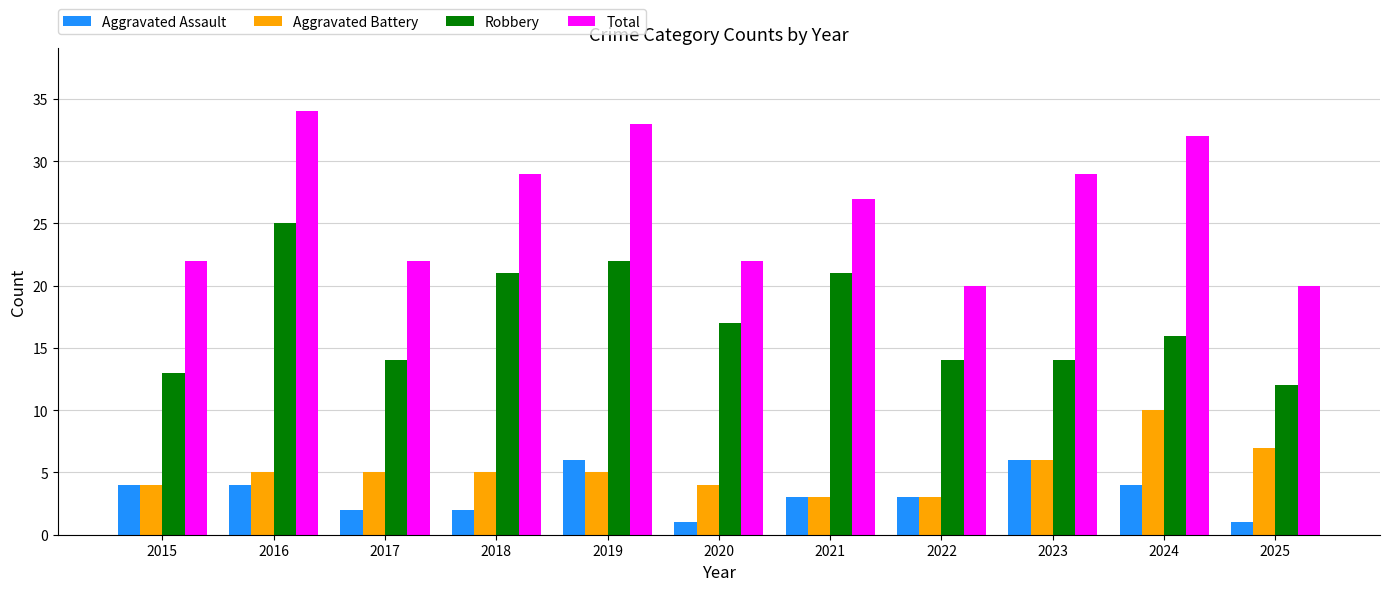

Reading left to right, extract all data points from this chart.

Aggravated Assault: 4	4	2	2	6	1	3	3	6	4	1
Aggravated Battery: 4	5	5	5	5	4	3	3	6	10	7
Robbery: 13	25	14	21	22	17	21	14	14	16	12
Total: 22	34	22	29	33	22	27	20	29	32	20